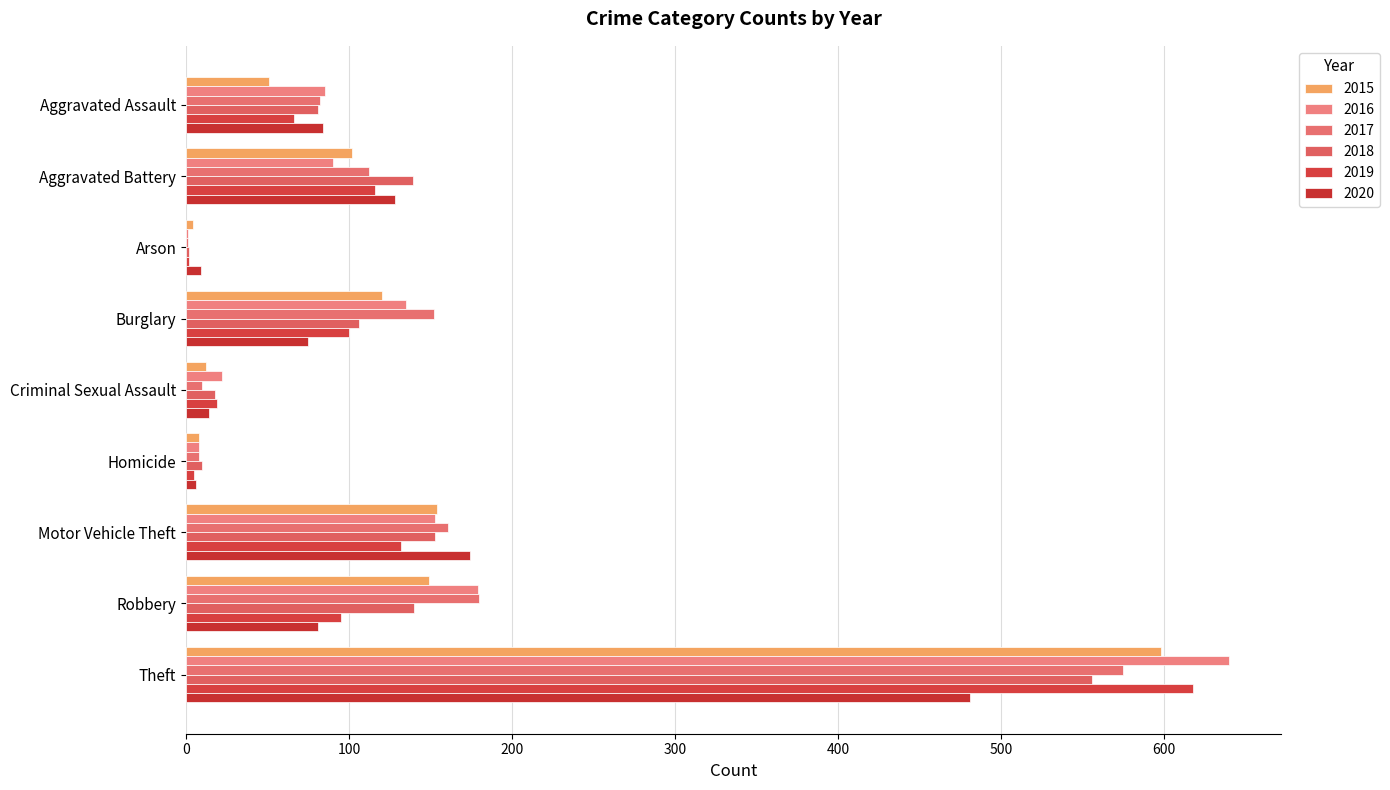

How many categories are shown in the chart?

9